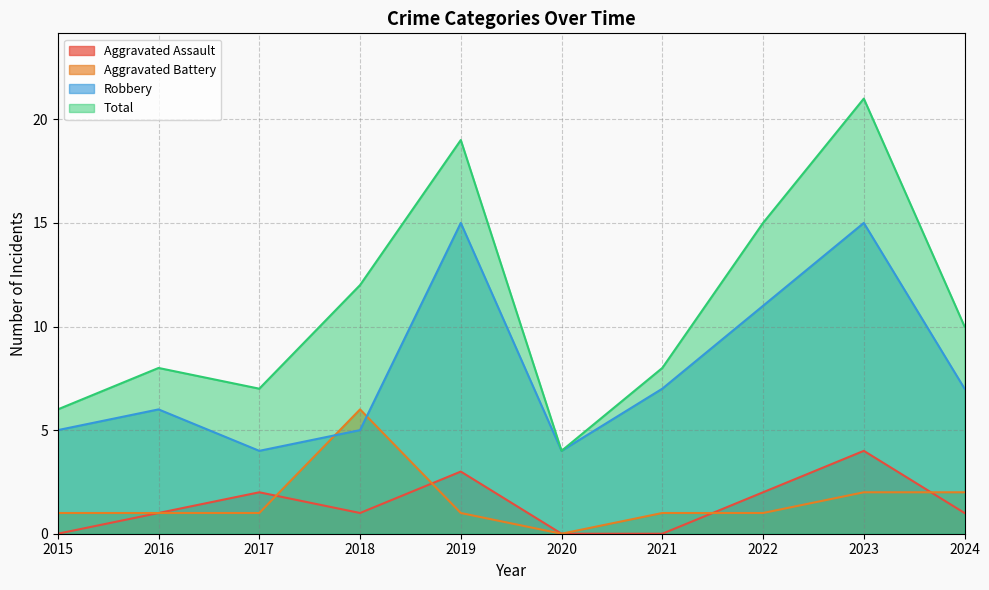

True or false: Total has more than 1 points higher than both neighbors.

True